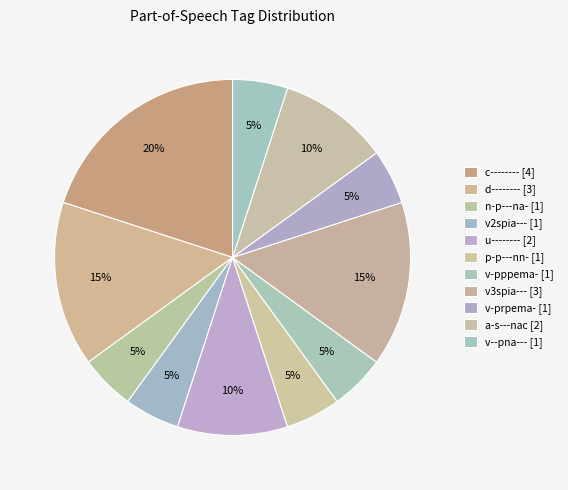

How many slices are in this pie chart?

11